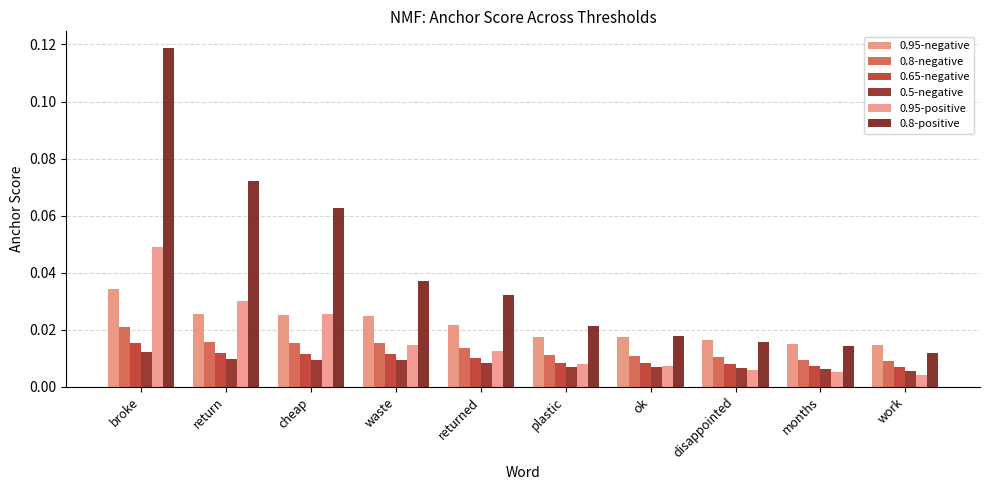

Rank the series at waste from lowest to highest value.

0.5-negative, 0.65-negative, 0.95-positive, 0.8-negative, 0.95-negative, 0.8-positive